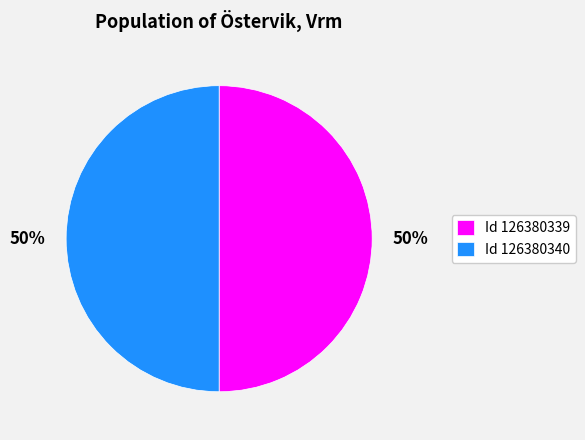

To the nearest percent, what percentage of the pie is Id 126380339?

50%